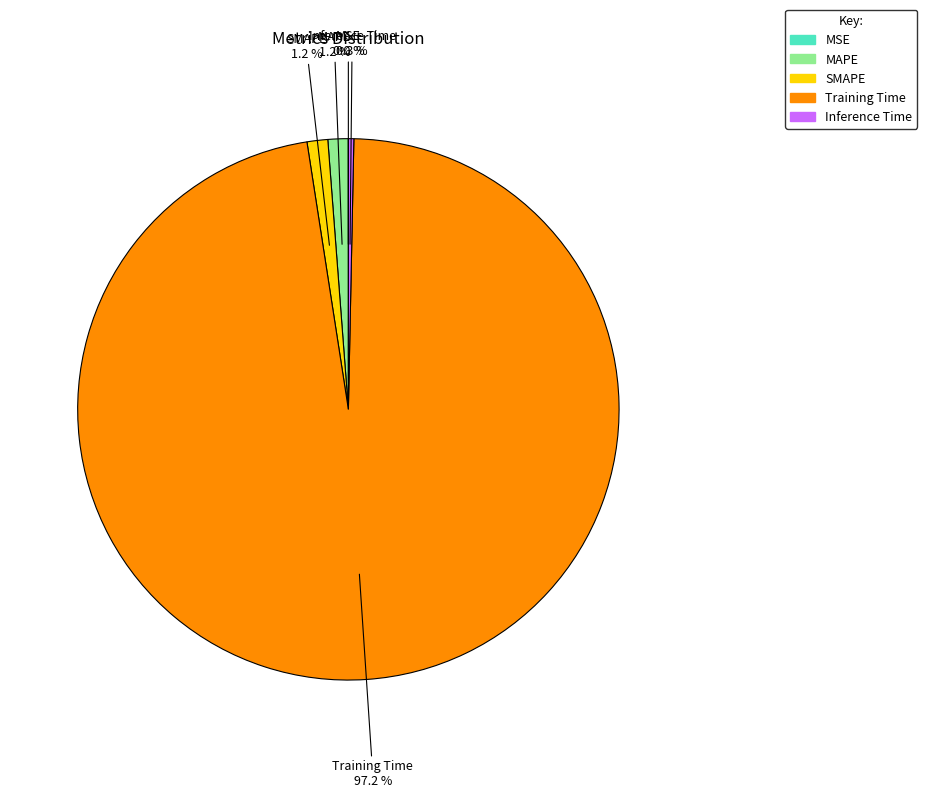

Which has a higher value, SMAPE or Training Time?

Training Time